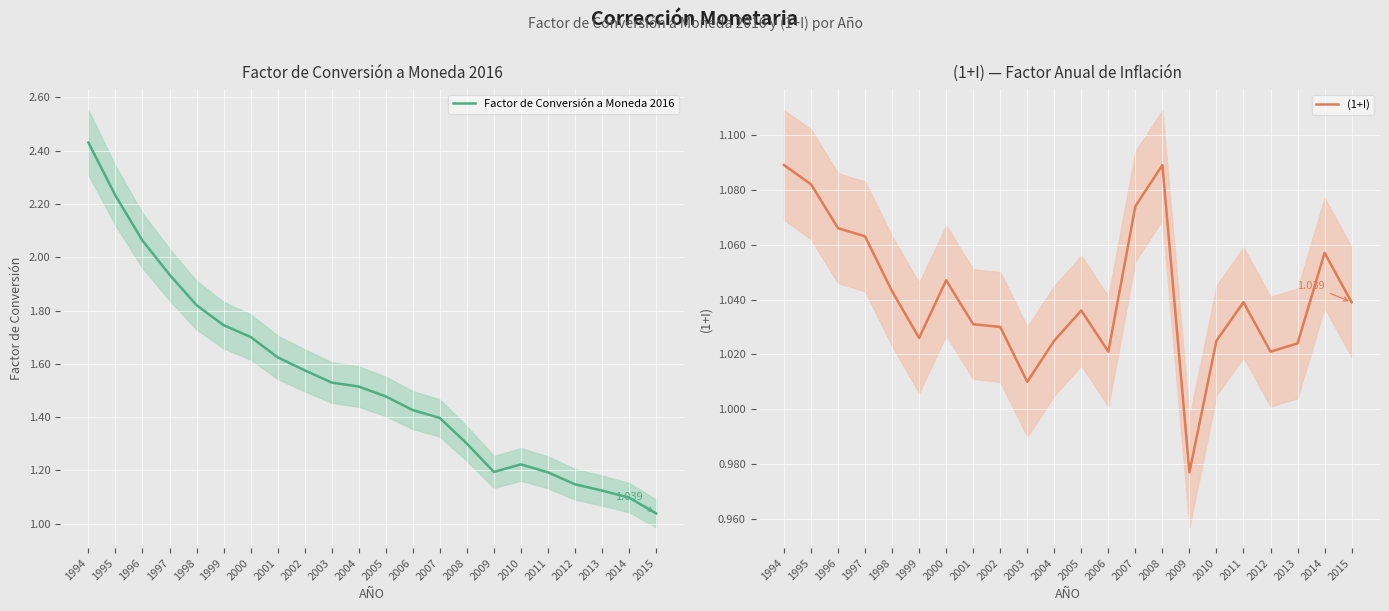

Which category has the highest value across all series?

1994